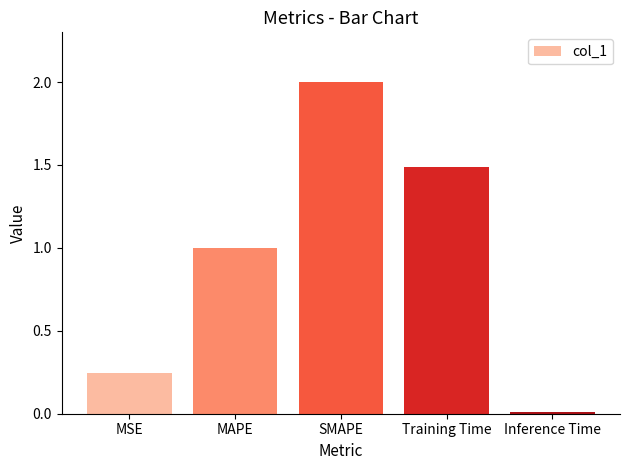

Where is the data nearest to the value 1?

MAPE